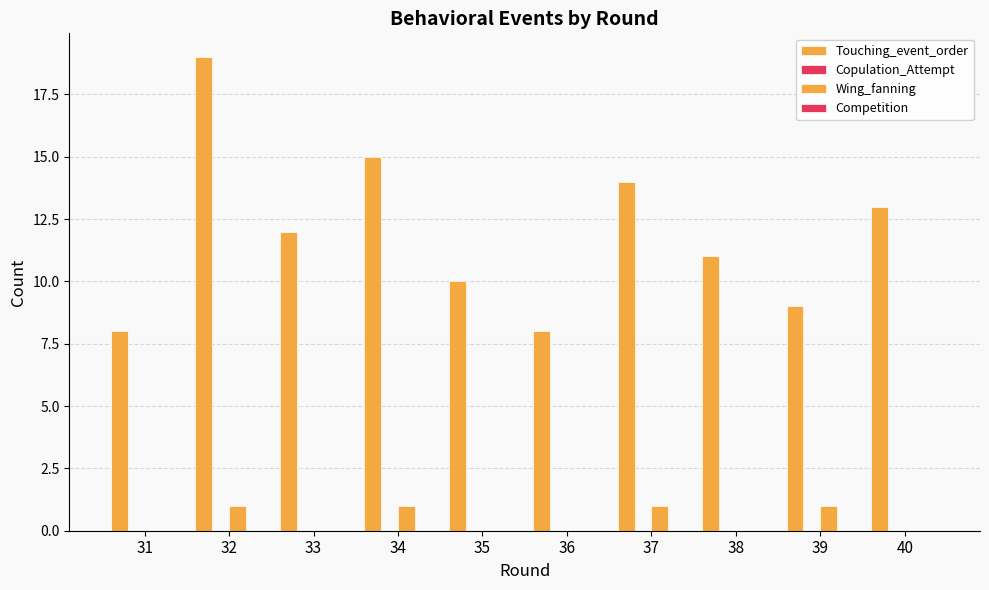

How many groups of bars are there?

10